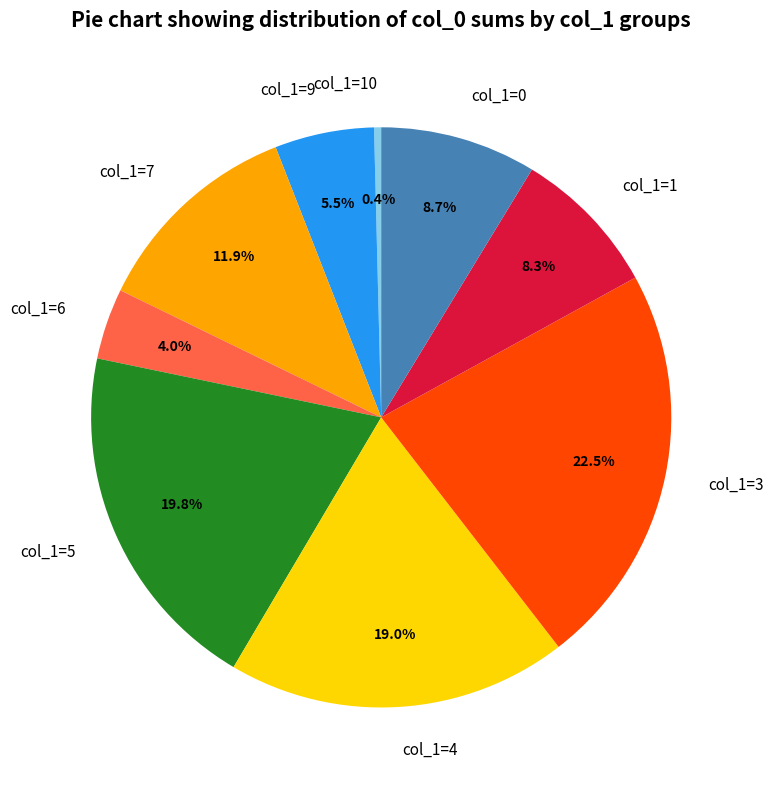

How many segments does this pie chart have?

9